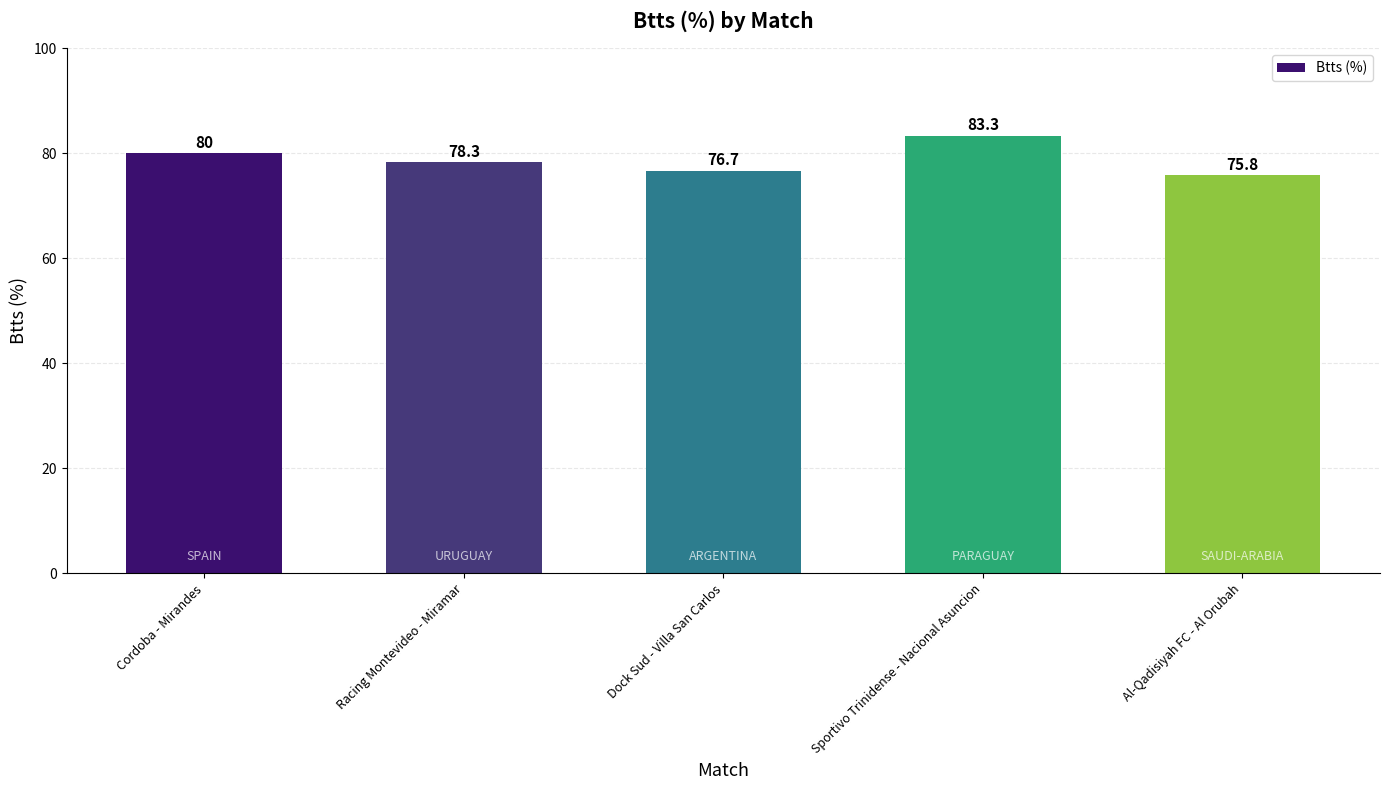

What is the difference between the maximum and minimum values?

7.5